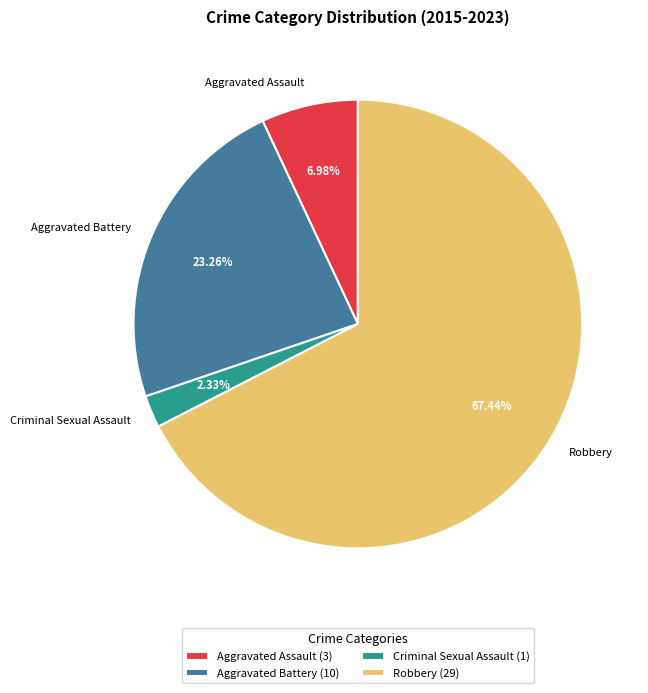

To the nearest percent, what is the average slice percentage?

25%